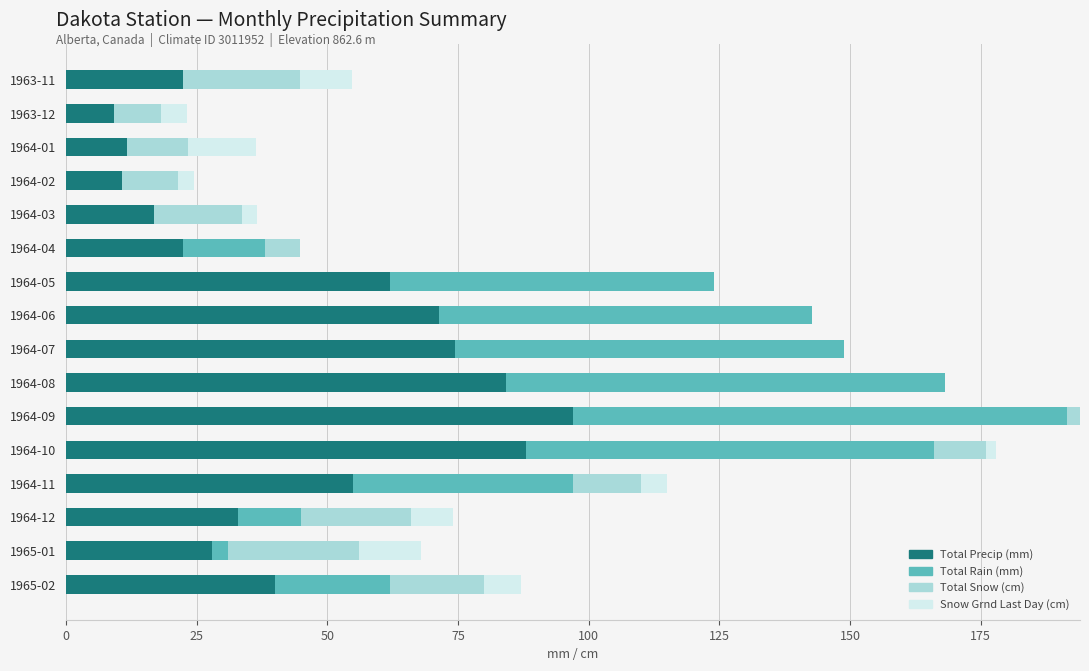

At which category is the sum across all series the highest?

1964-09